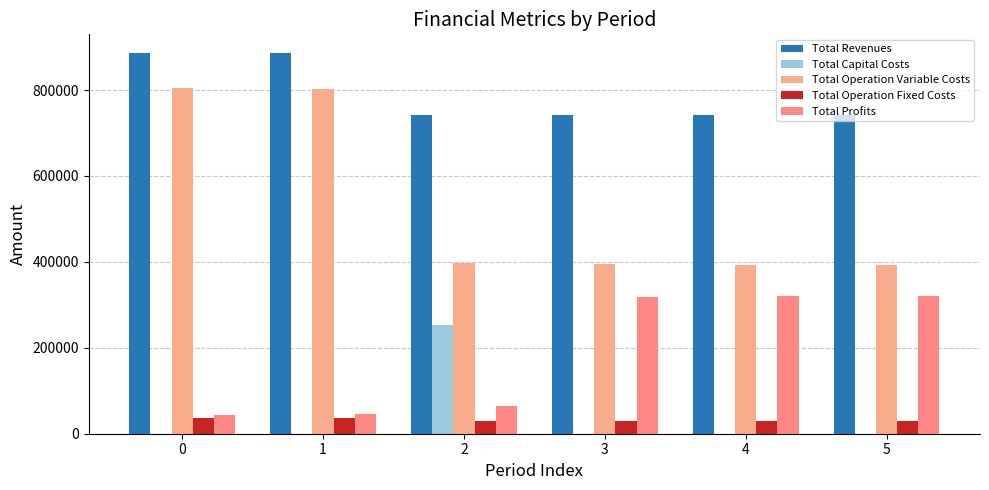

At which label is Total Profits closest to 182261?

2